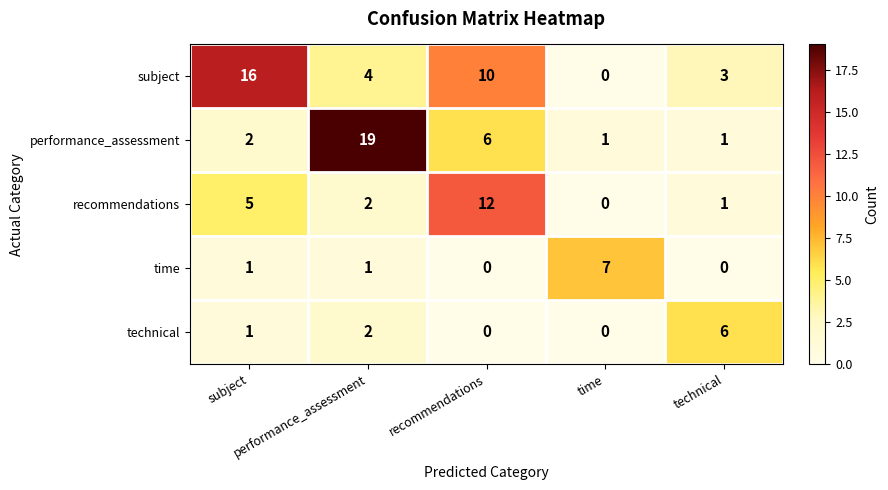

What is the greatest value displayed?

19